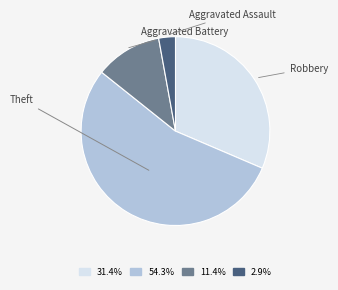

Which category has the smallest portion of the pie?

Aggravated Assault